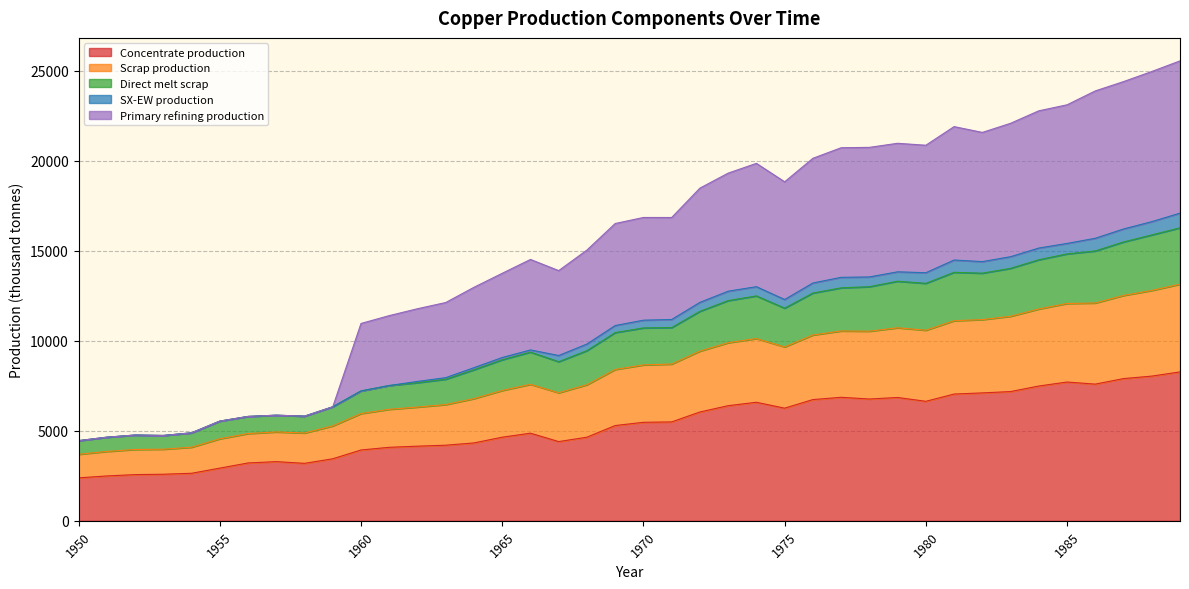

Which has a higher value, 1973 or 1985?

1985